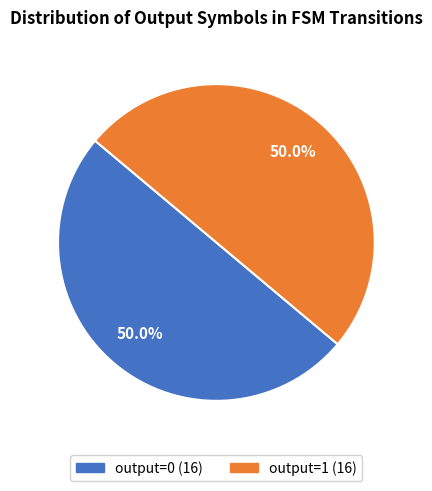

Approximately how many times larger is the value at output=1 compared to output=0?

1.0